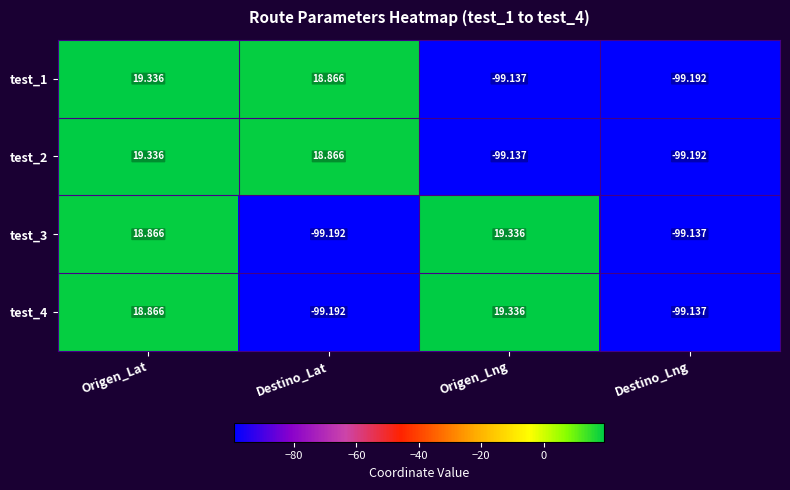

What is the smallest value displayed?

-99.2